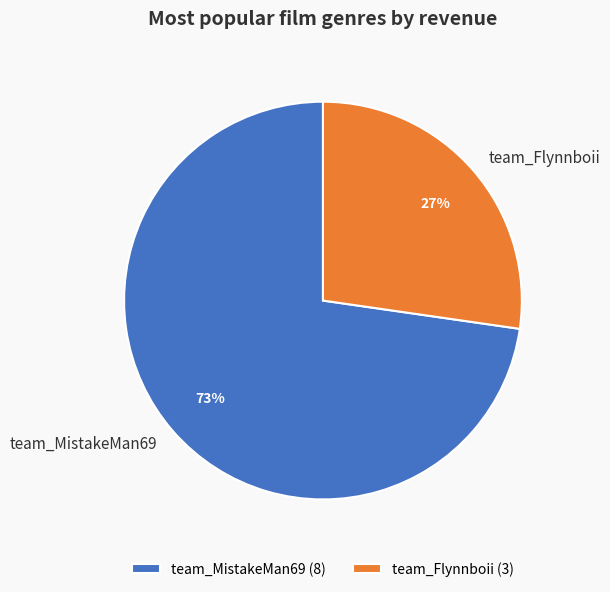

What is the largest slice in the pie chart?

team_MistakeMan69